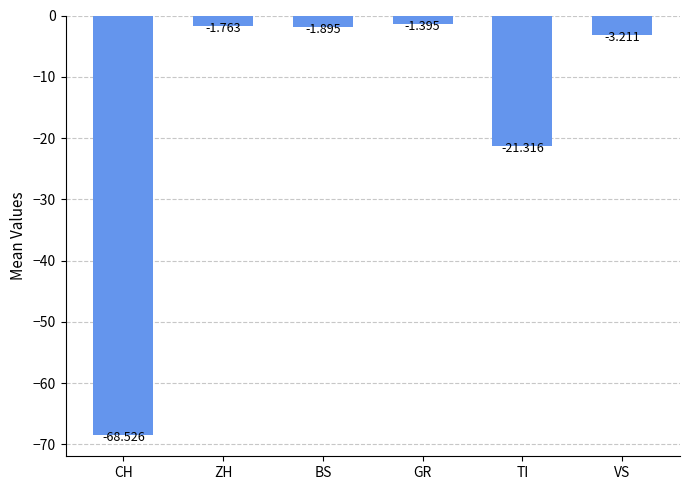

What is the label of the 4th bar from the left?

GR